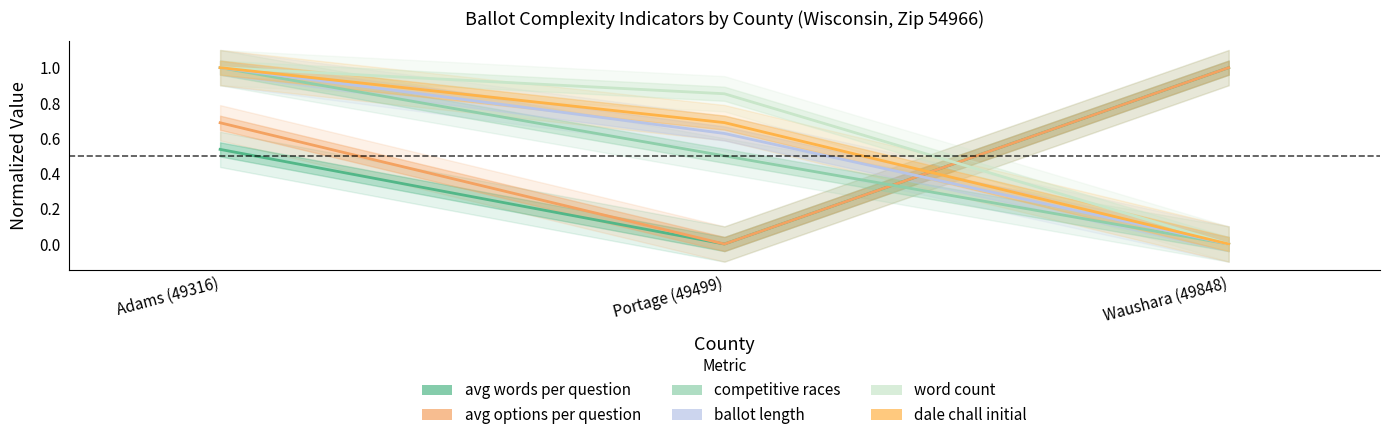

Which series has the widest spread of values?

avg words per question